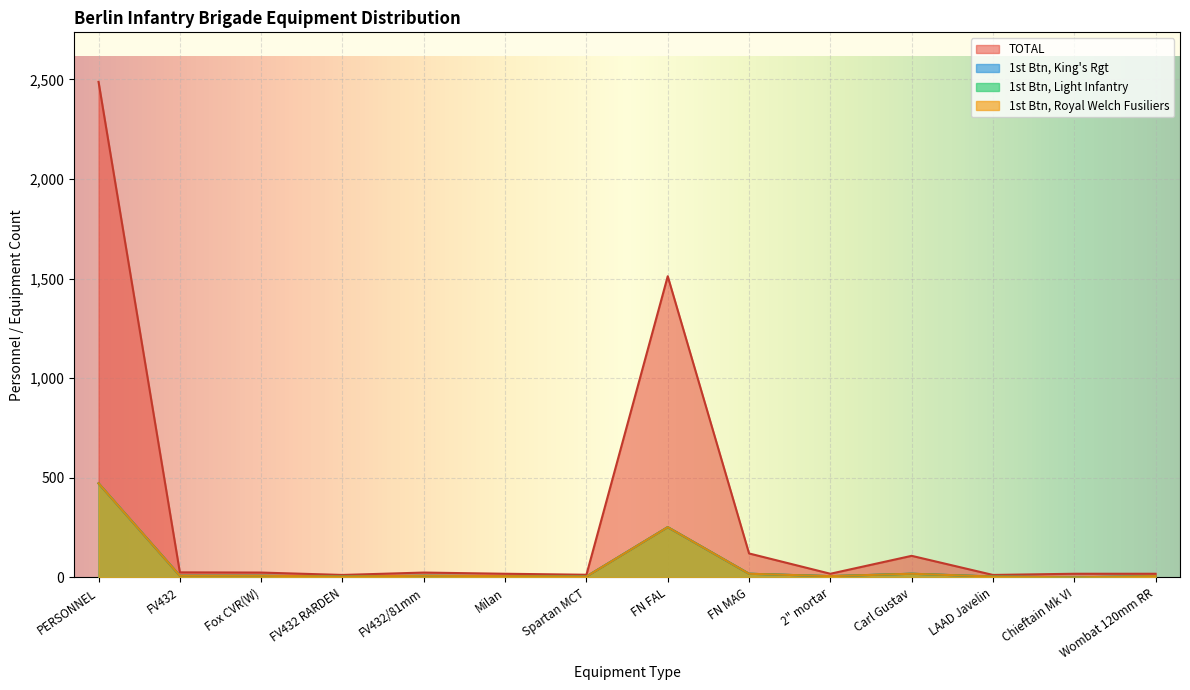

True or false: TOTAL and 1st Btn, Light Infantry cross at least once.

False